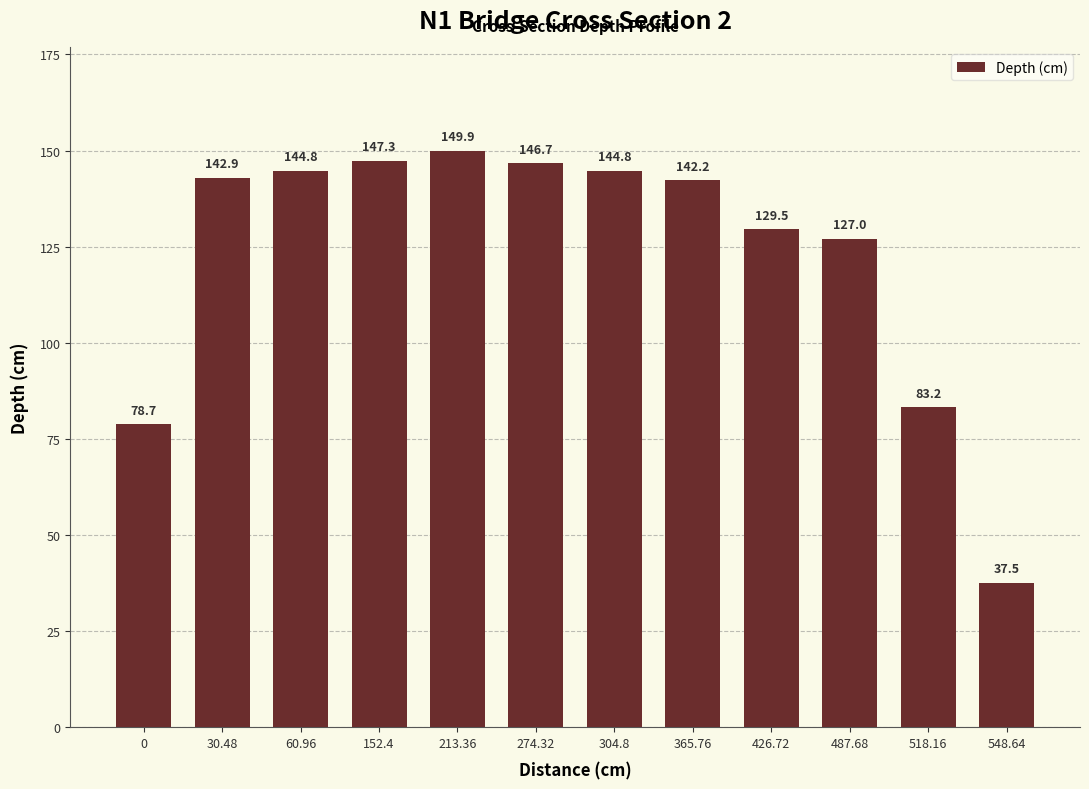

What is the smallest value displayed?

37.5